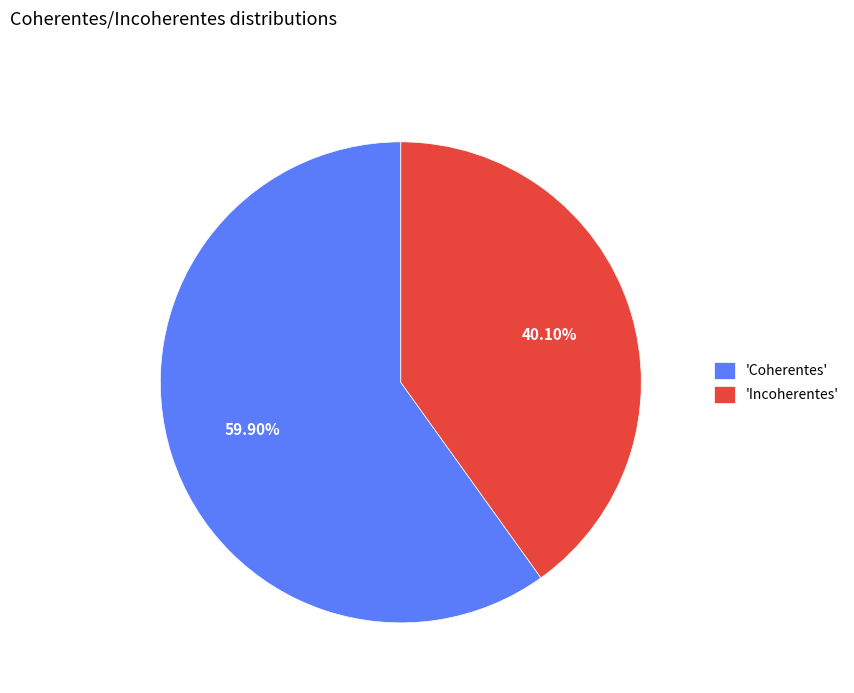

Between 'Incoherentes' and 'Coherentes', which is larger?

'Coherentes'